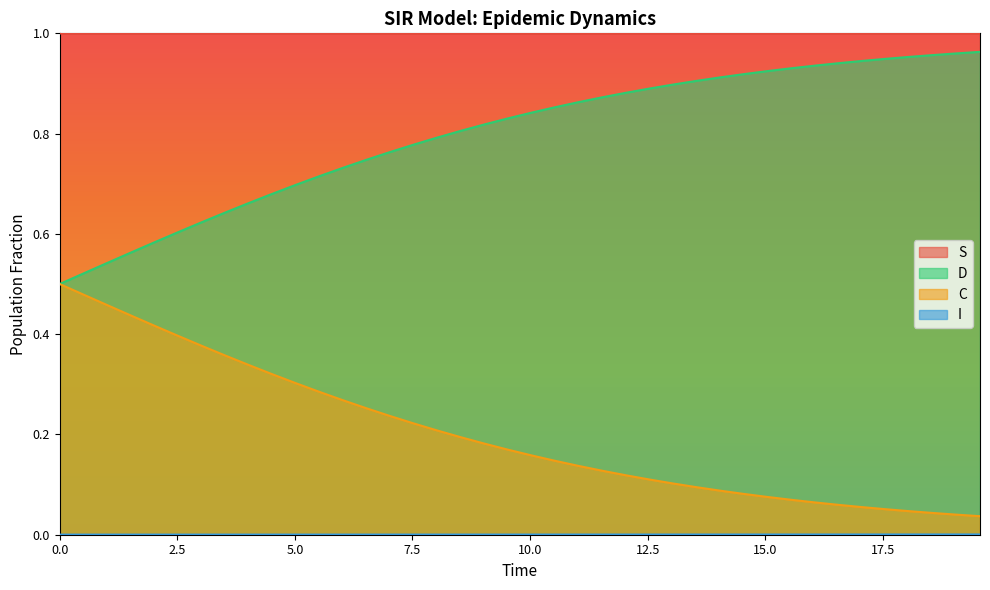

How many lines are shown in the chart?

4